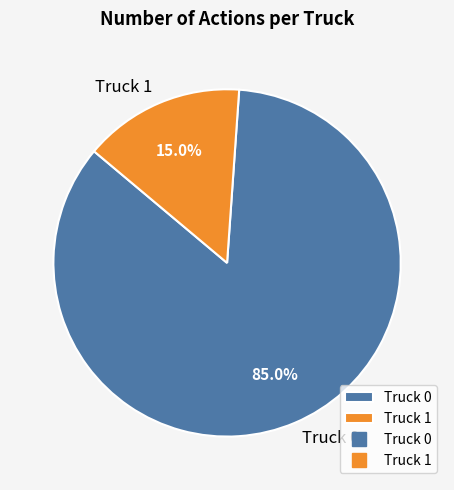

Rank the categories by value from lowest to highest.

Truck 1, Truck 0